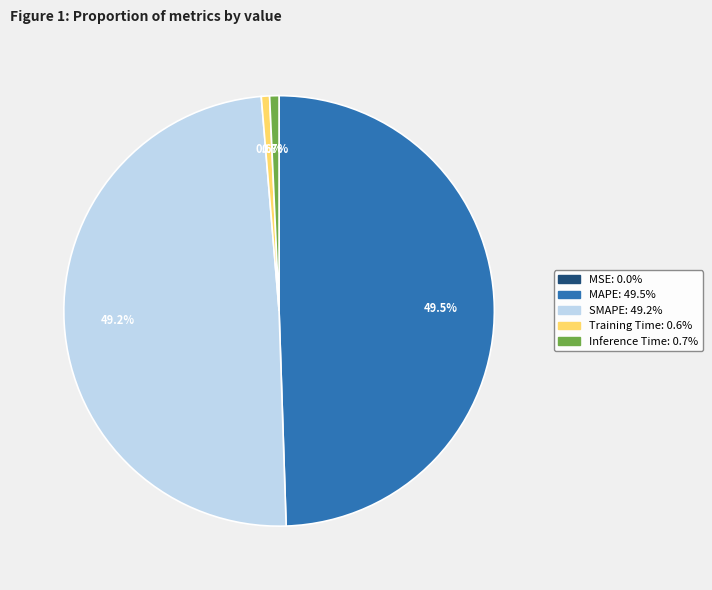

Between SMAPE and Inference Time, which is larger?

SMAPE